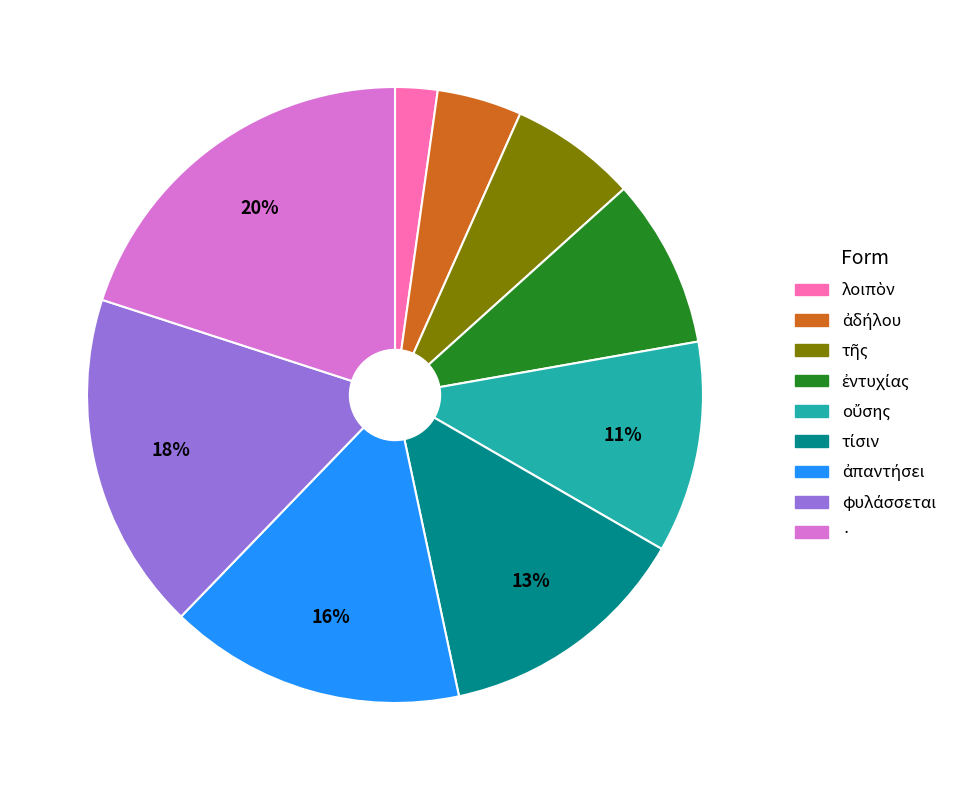

To the nearest percent, what is the average slice percentage?

11%